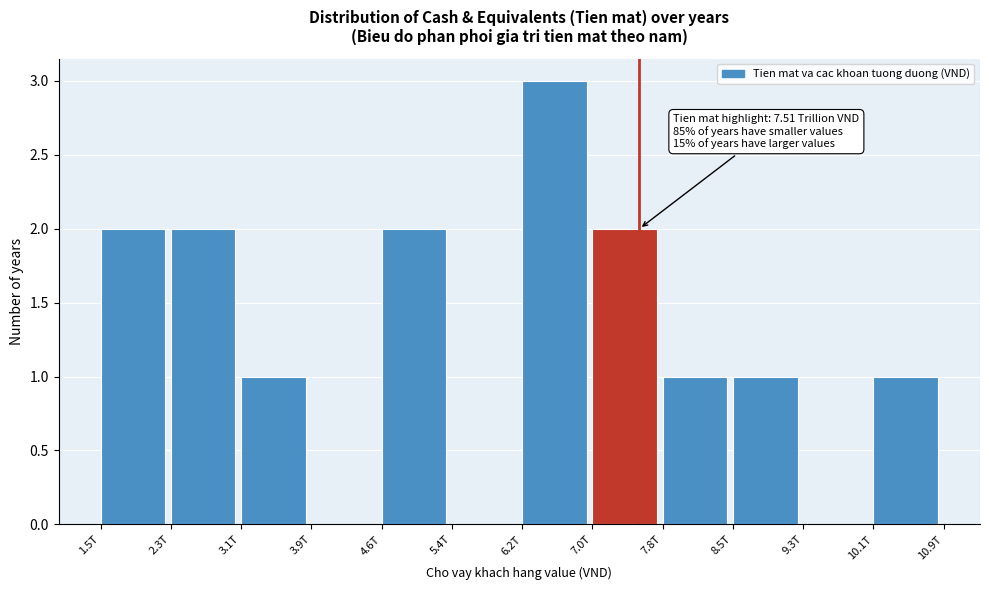

Reading left to right, extract all data points from this chart.

1.5T=2	2.3T=2	3.1T=1	3.9T=0	4.6T=2	5.4T=0	6.2T=3	7.0T=2	7.8T=1	8.5T=1	9.3T=0	10.1T=1